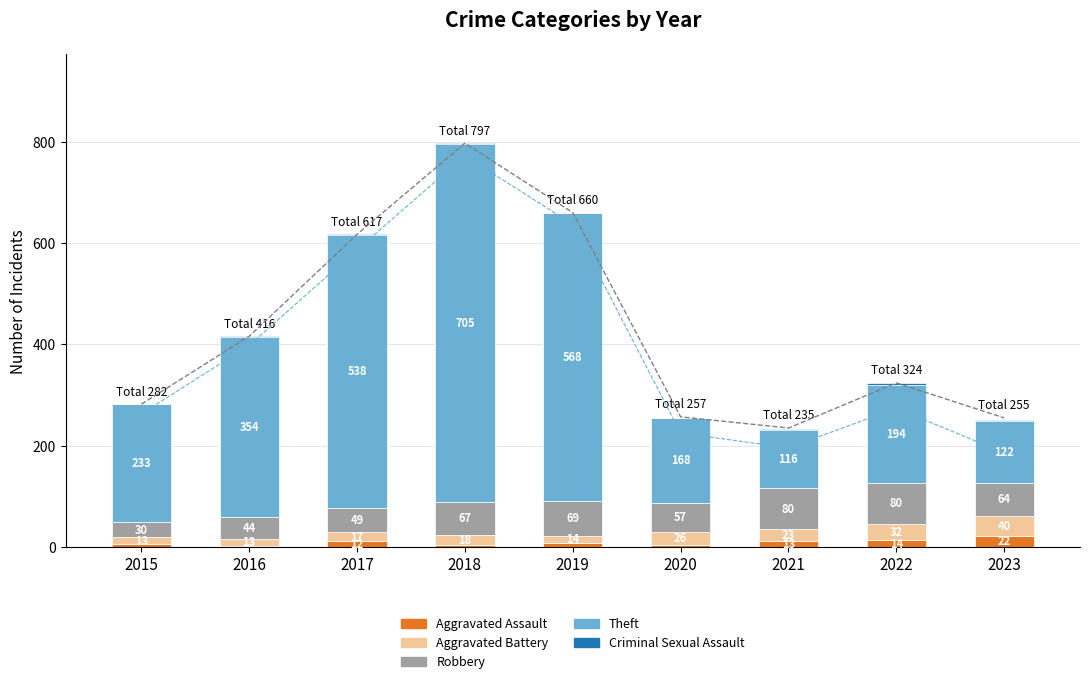

Reading left to right, transcribe all the data shown in this chart.

Aggravated Assault: 6	3	12	5	8	4	13	14	22
Aggravated Battery: 13	13	17	18	14	26	23	32	40
Robbery: 30	44	49	67	69	57	80	80	64
Theft: 233	354	538	705	568	168	116	194	122
Criminal Sexual Assault: 0	2	1	2	1	0	2	4	3